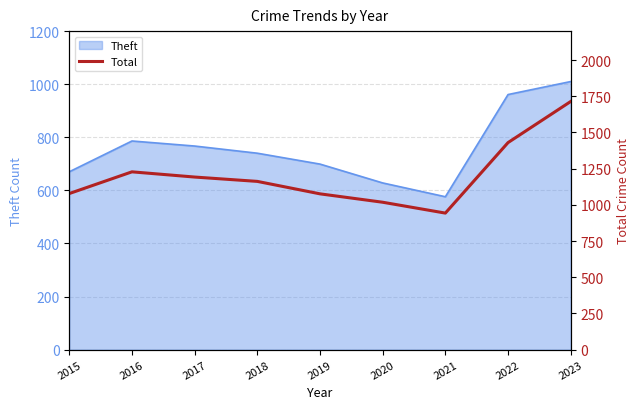

Which label corresponds to the largest value in the chart?

2023